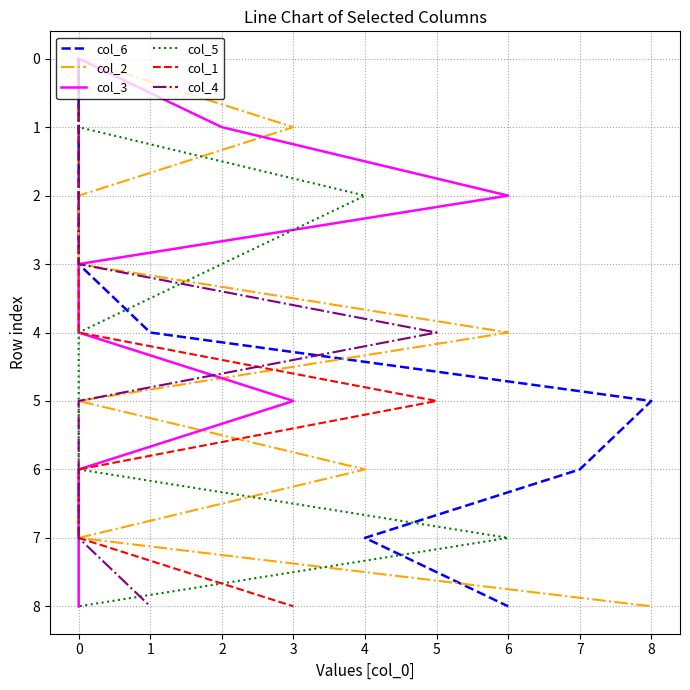

What is the label of the 4th point from the left?

2